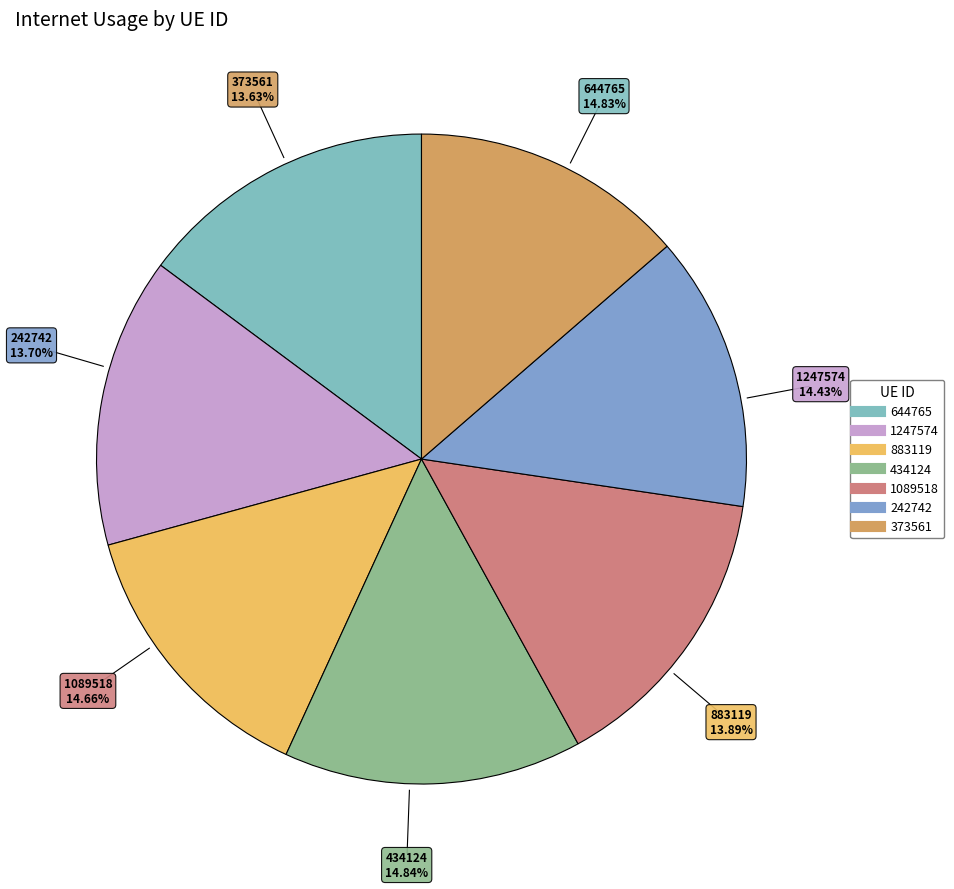

To the nearest percent, what percentage of the pie is 434124?

15%